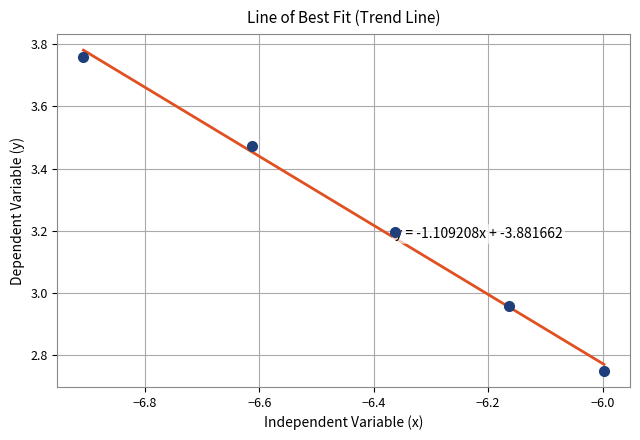

What is the range of X values (max minus min)?

0.9